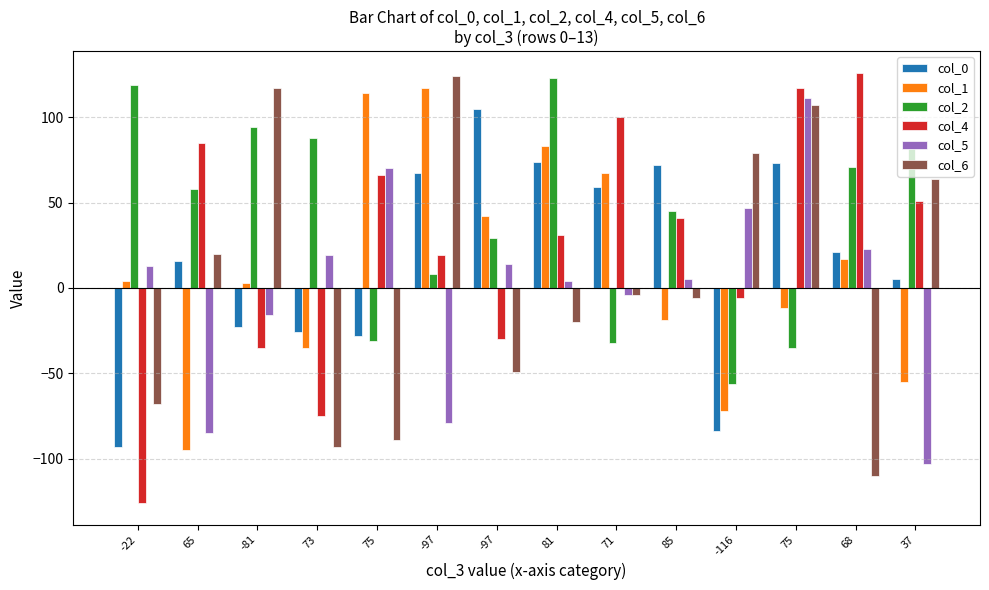

Are the bars grouped side by side (vs. stacked)?

Yes